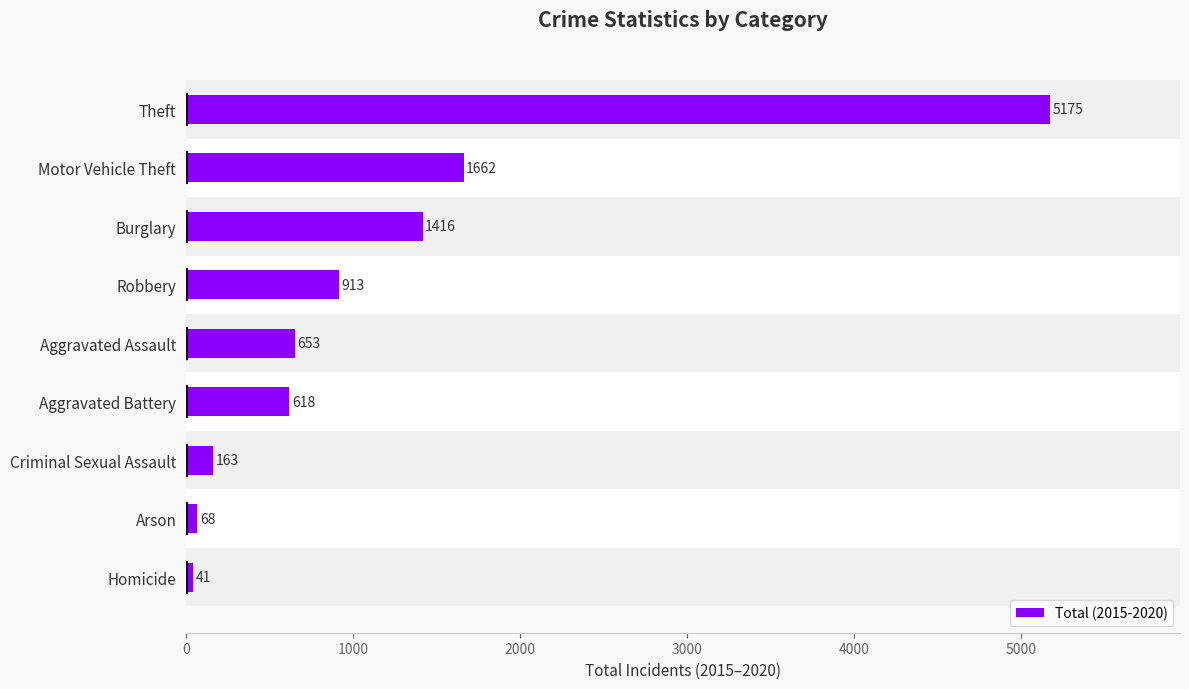

What is the difference between the maximum and minimum values?

5134